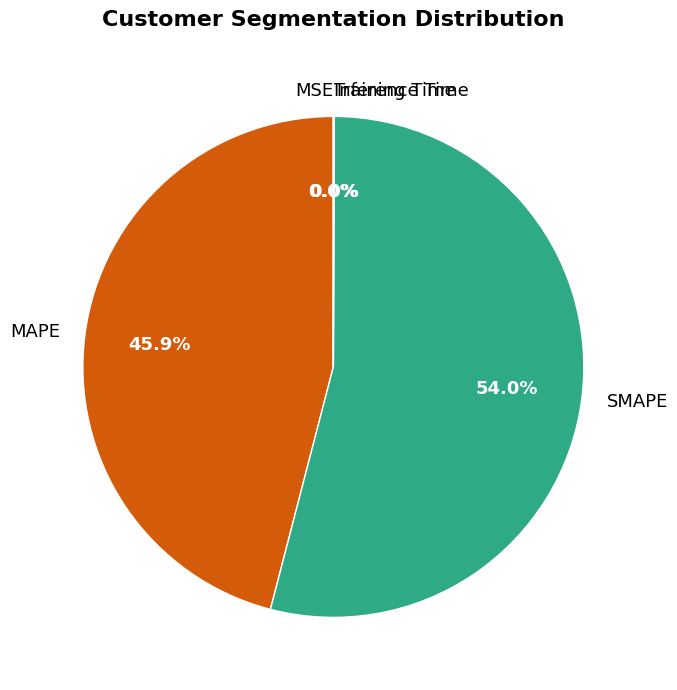

What is the largest slice in the pie chart?

SMAPE